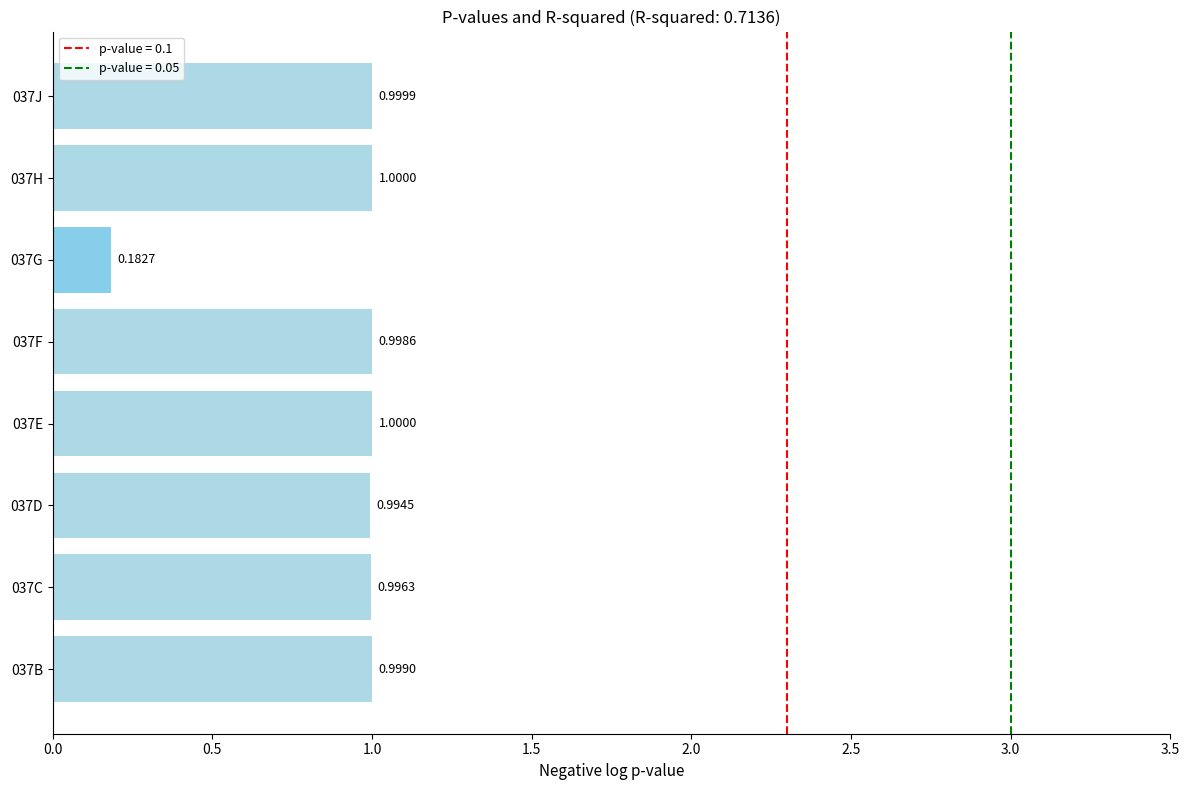

Between 037H and 037G, which is larger?

037H